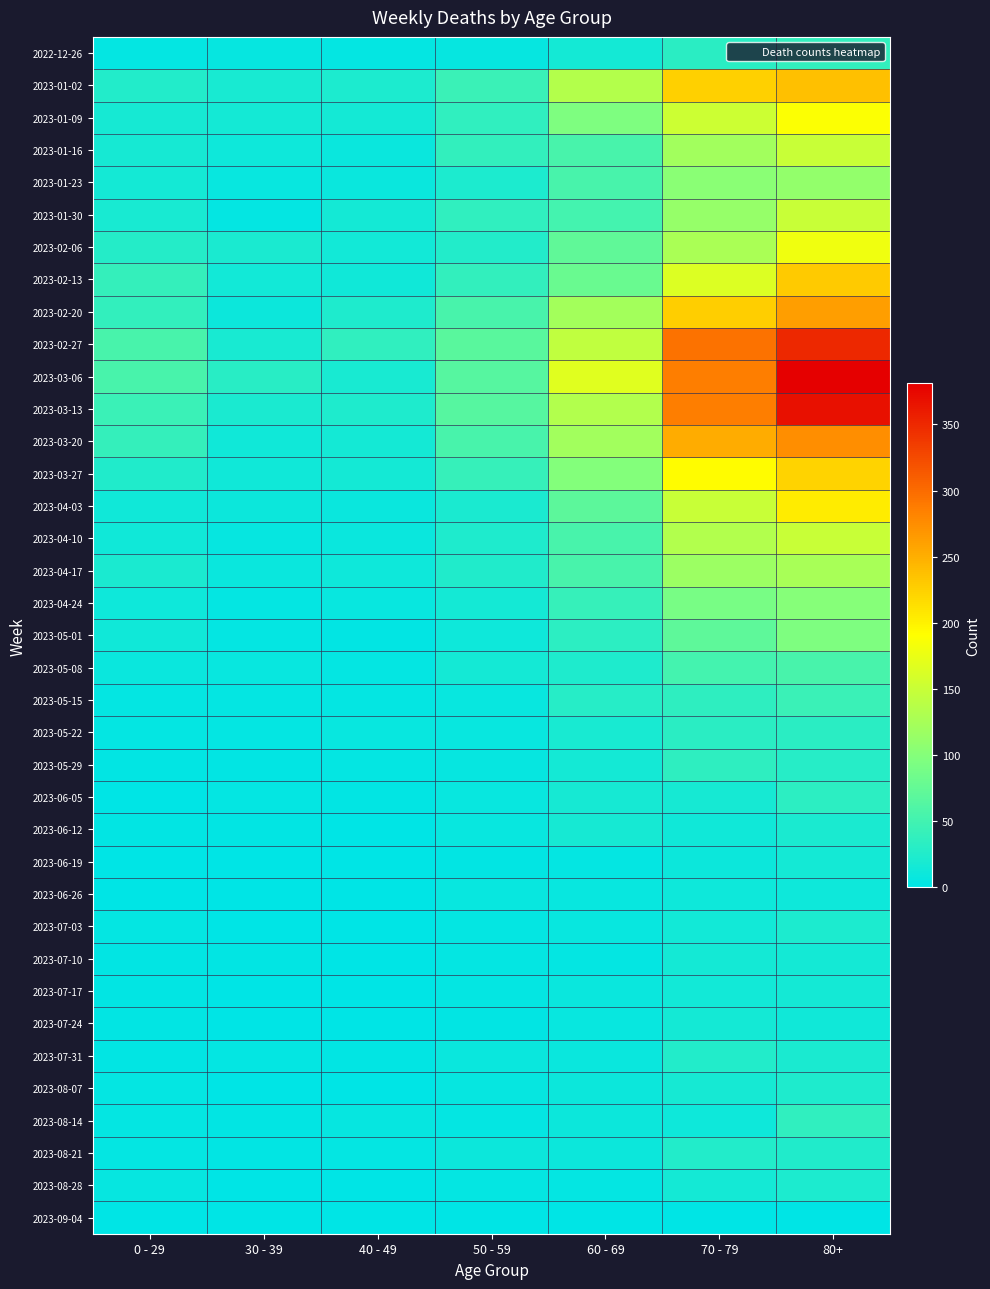

What is the difference between the highest and lowest values at 80+?

381